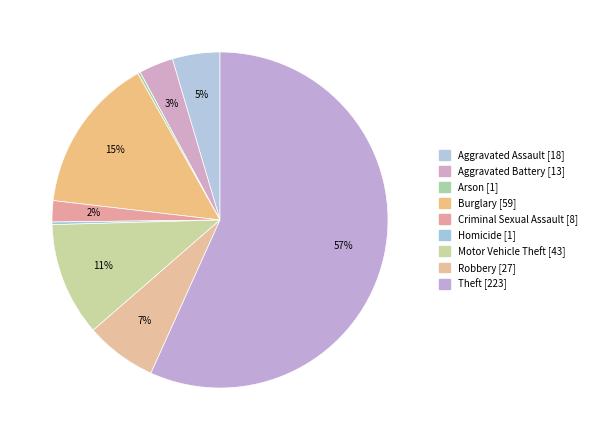

Combined, do Burglary and Homicide account for over 50%?

No